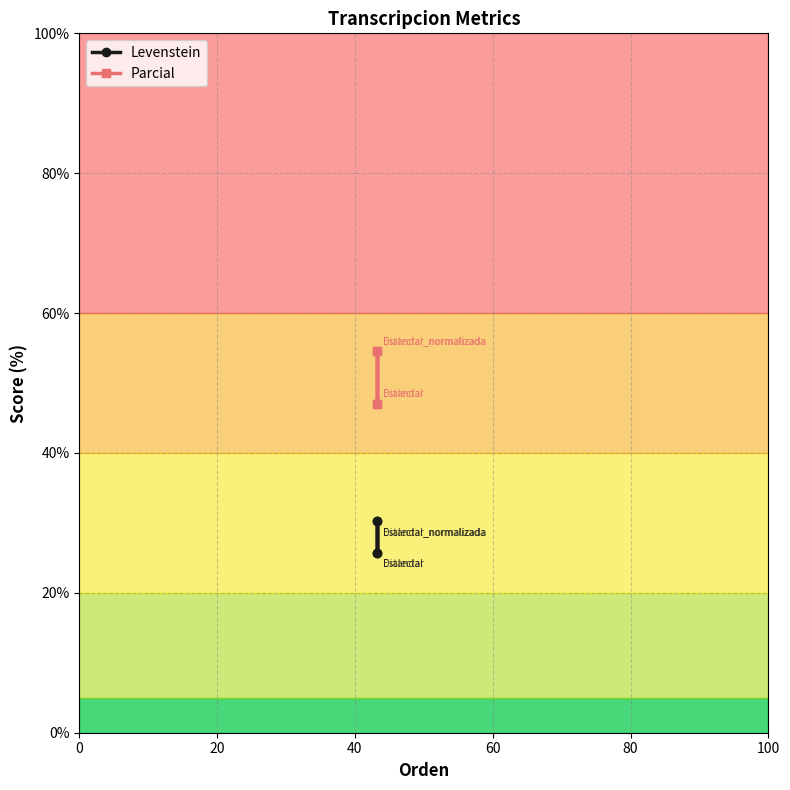

How many data points does each series have?

4